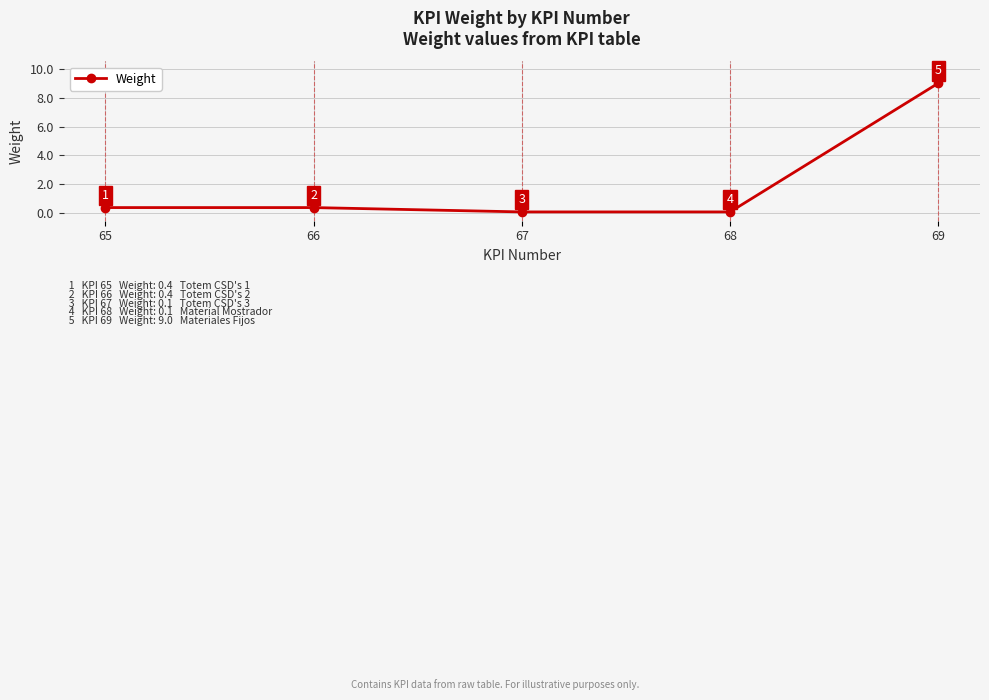

Does the chart have visible grid lines?

Yes